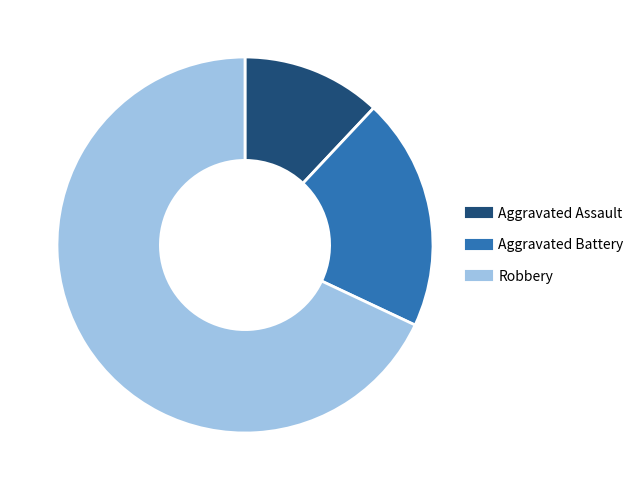

True or false: Aggravated Battery accounts for 20% of the total.

True